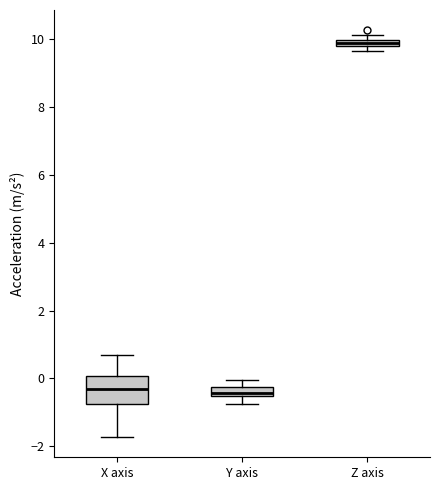

Where does the median line of the box for Y axis sit on the y-axis? The values are not printed on the chart, so give them approximately, as read against the axis.

-0.4